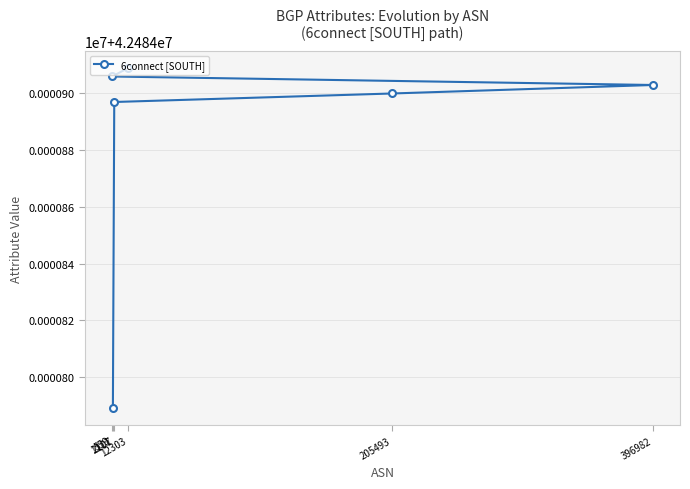

Reading left to right, transcribe all the data shown in this chart.

1111=42484789	2107=42484897	205493=42484900	396982=42484903	559=42484906	12303=42484909